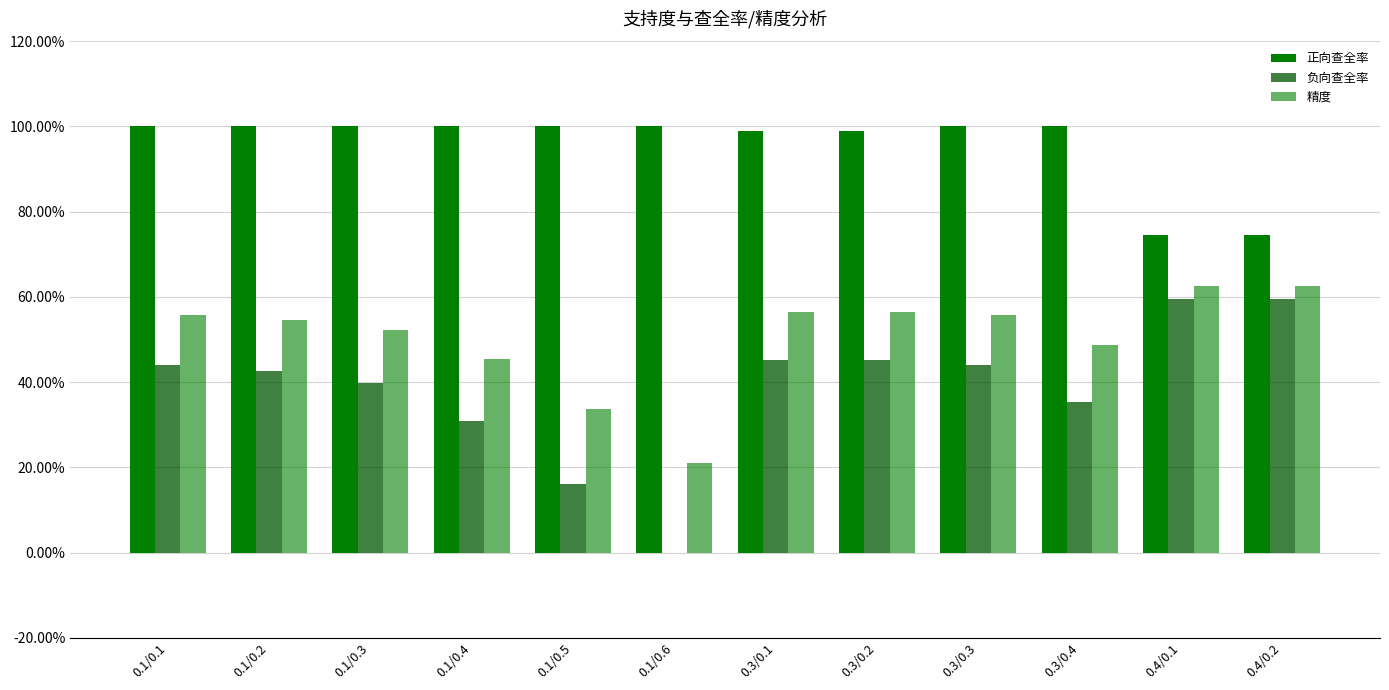

Rank the series at 0.3/0.4 from lowest to highest value.

负向查全率, 精度, 正向查全率